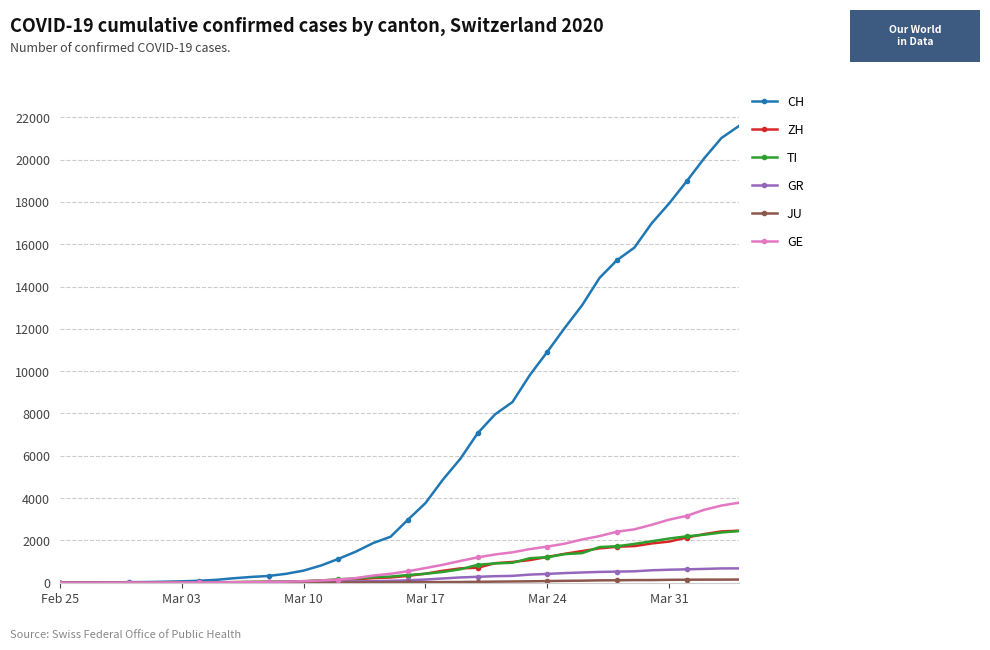

What is the difference between the maximum and minimum values in the ZH series?

2461